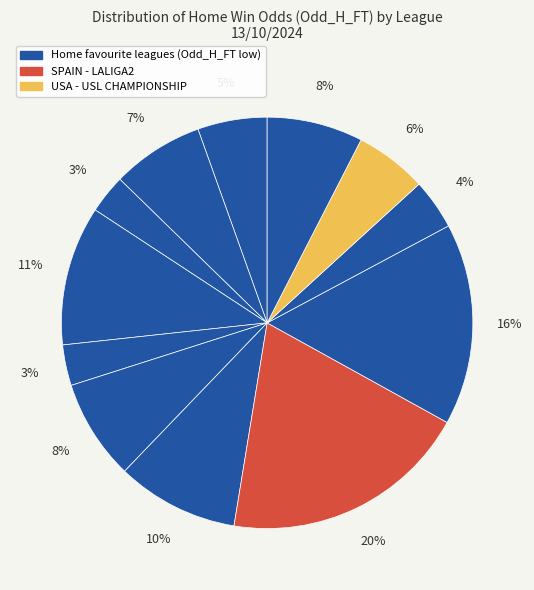

How many segments does this pie chart have?

12